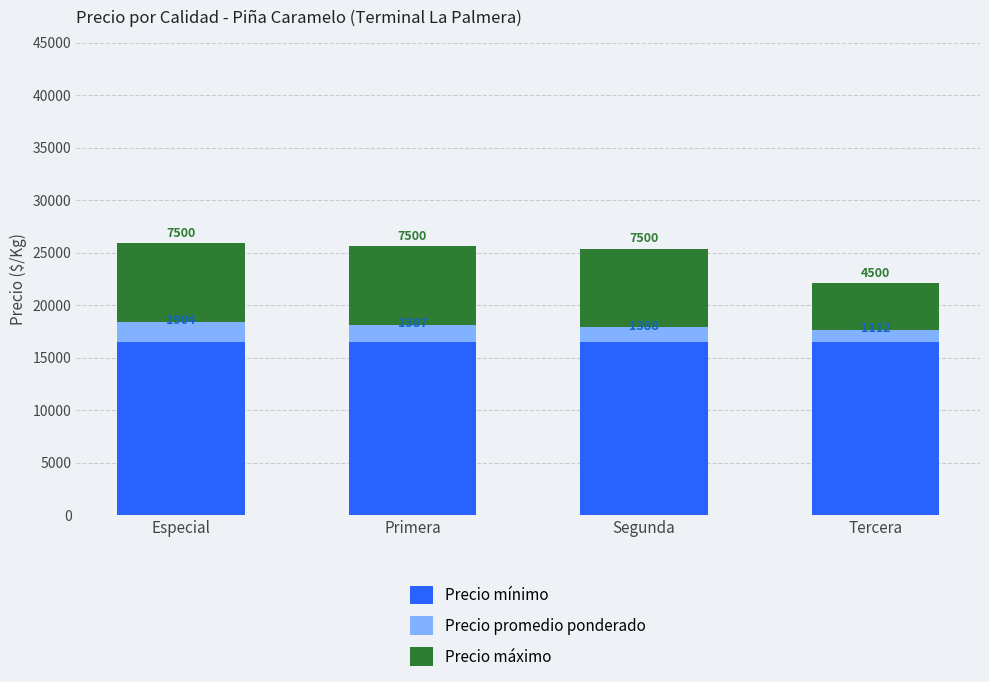

What is the total value across all series at Tercera?

22112